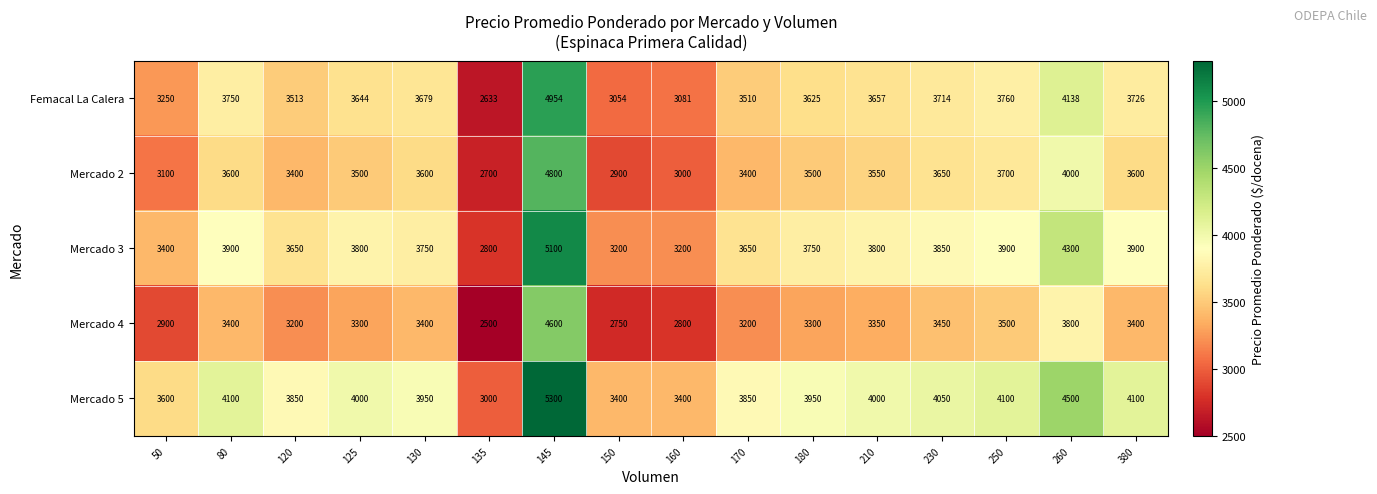

Which category has the highest value across all series?

145